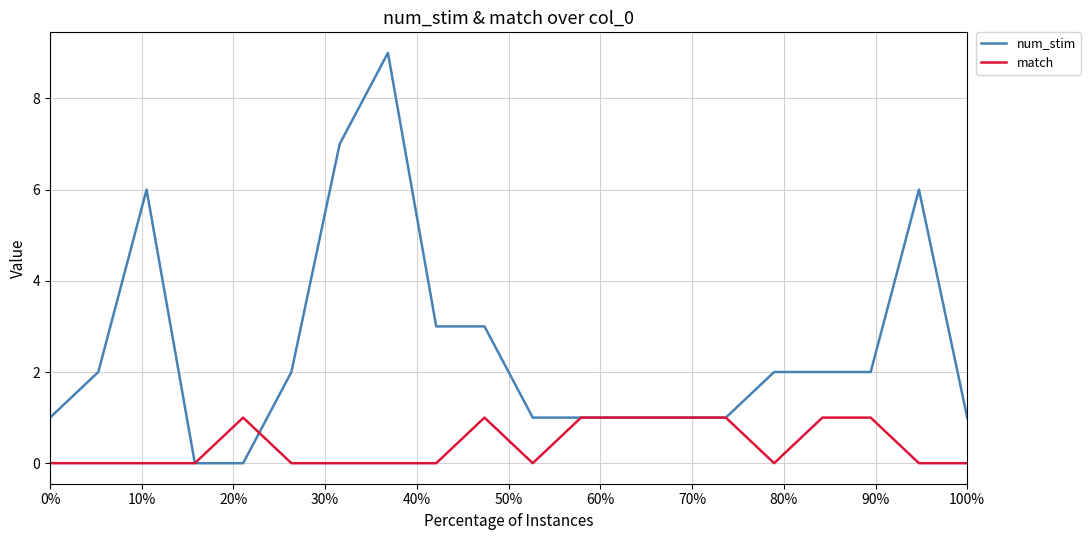

Rank the series by their average value, from highest to lowest.

num_stim, match